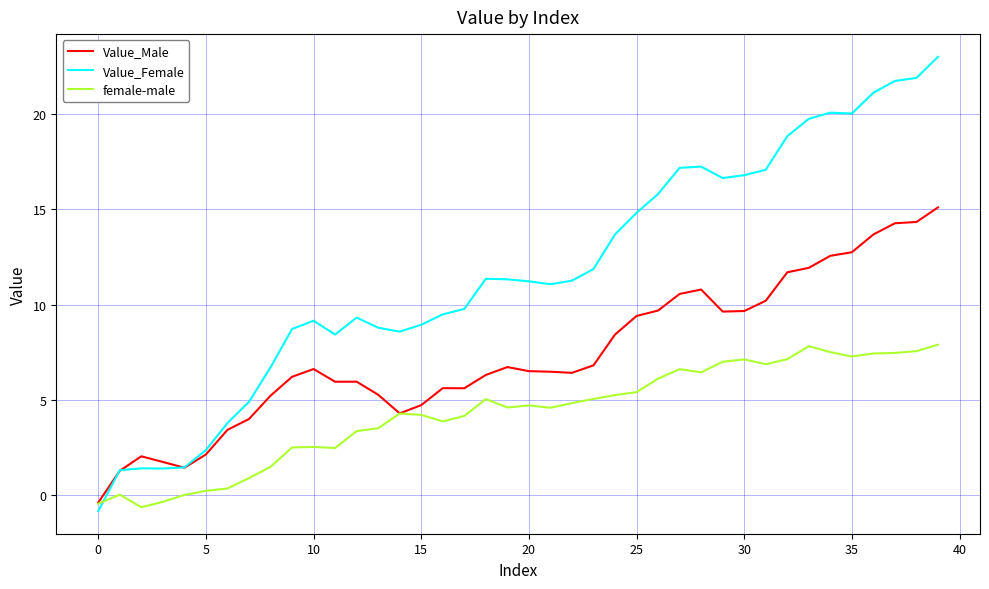

Which series ends up on top after the final intersection of female-male and Value_Female?

Value_Female